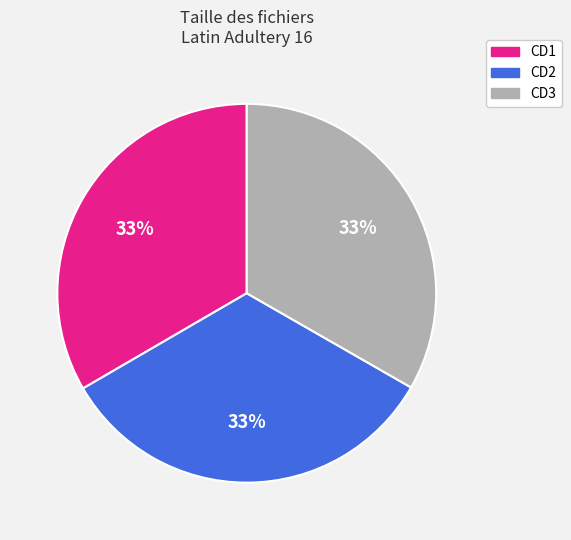

Count the number of slices in the pie.

3